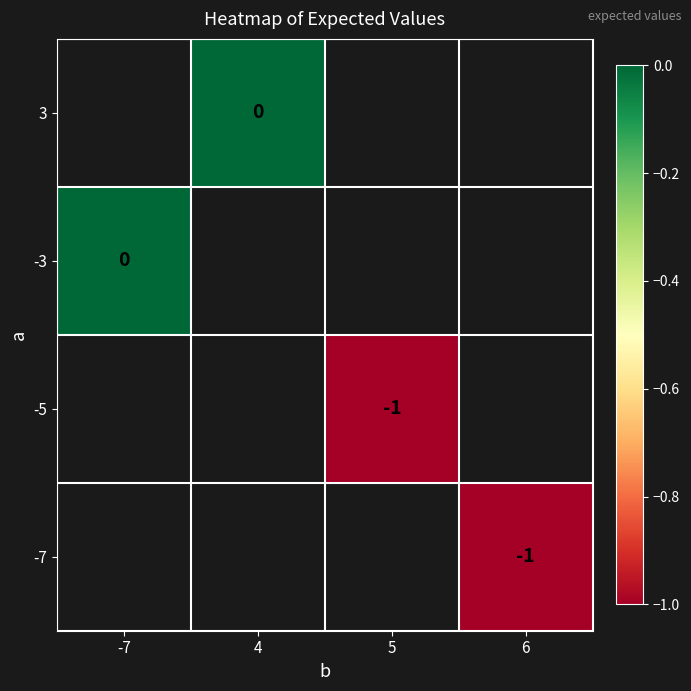

How many data points does each series have?

4